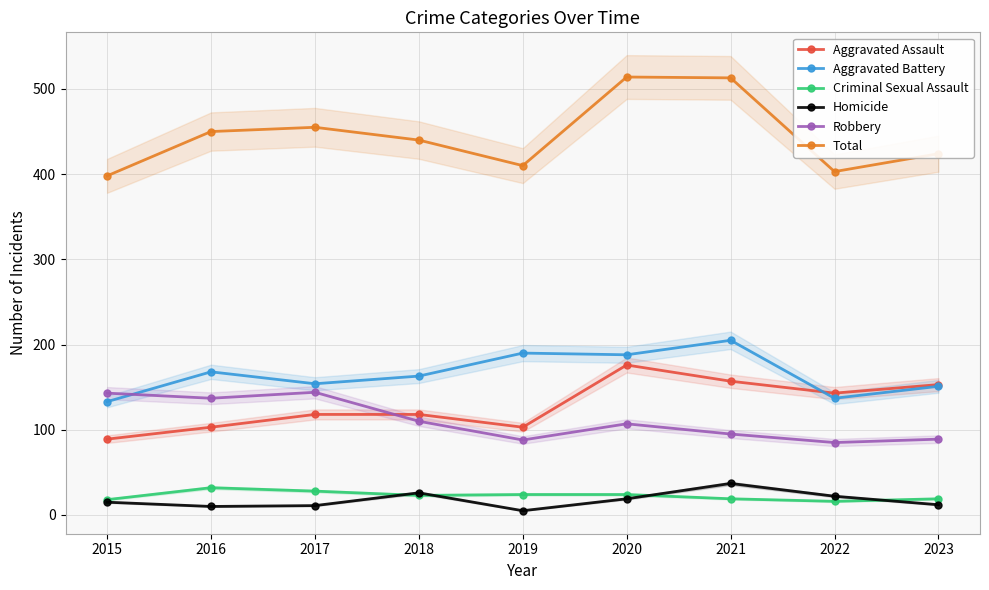

Reading left to right, what are all the values shown in this chart?

Aggravated Assault: 89	103	118	118	103	176	157	143	153
Aggravated Battery: 133	168	154	163	190	188	205	137	151
Criminal Sexual Assault: 18	32	28	23	24	24	19	16	19
Homicide: 15	10	11	26	5	19	37	22	12
Robbery: 143	137	144	110	88	107	95	85	89
Total: 398	450	455	440	410	514	513	403	424